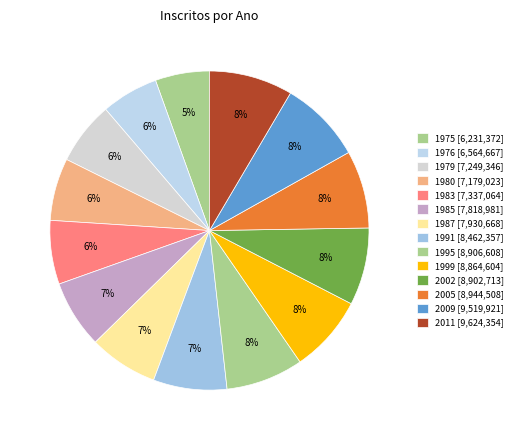

What is the change in value from 1985 to 2002?

+1083732